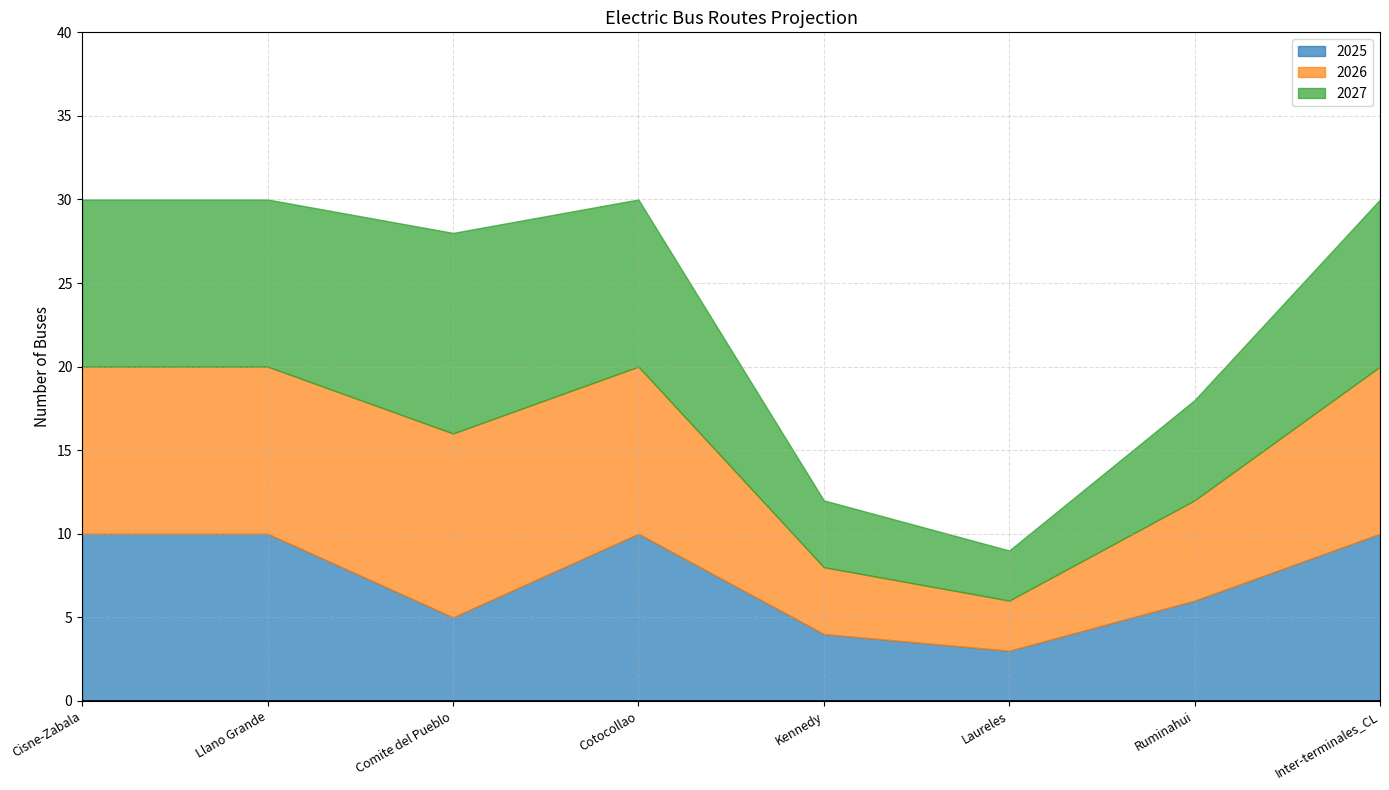

Reading left to right, extract all data points from this chart.

2025: Cisne-Zabala=10	Llano Grande=10	Comite del Pueblo=5	Cotocollao=10	Kennedy=4	Laureles=3	Ruminahui=6	Inter-terminales_CL=10
2026: Cisne-Zabala=10	Llano Grande=10	Comite del Pueblo=11	Cotocollao=10	Kennedy=4	Laureles=3	Ruminahui=6	Inter-terminales_CL=10
2027: Cisne-Zabala=10	Llano Grande=10	Comite del Pueblo=12	Cotocollao=10	Kennedy=4	Laureles=3	Ruminahui=6	Inter-terminales_CL=10